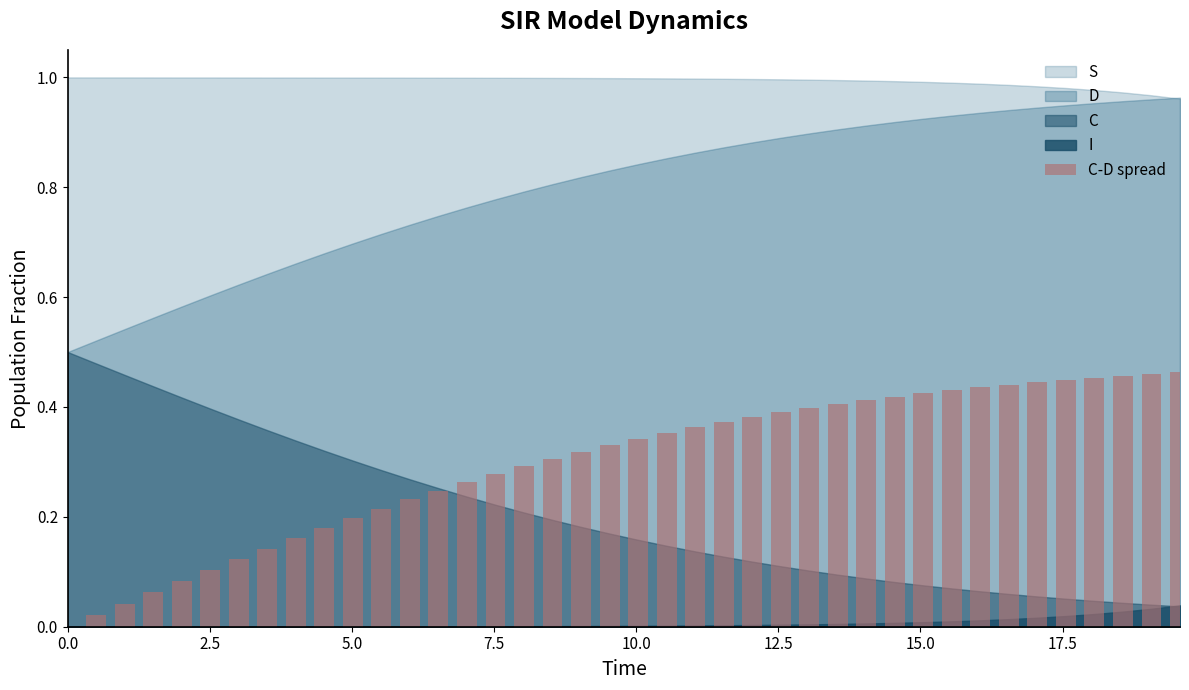

What is the sum of all values?

11.9